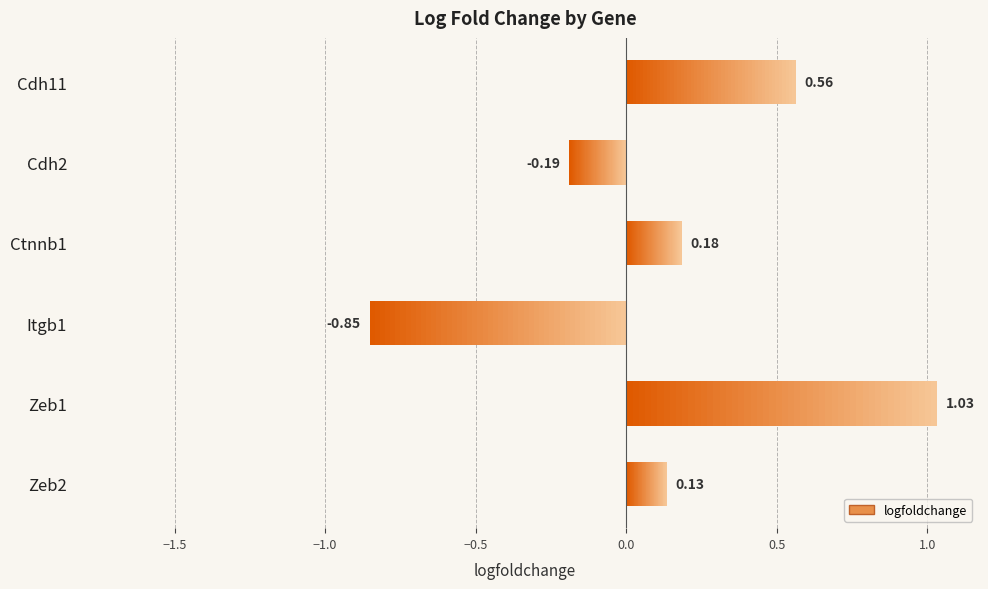

Count the number of data series in this chart.

1